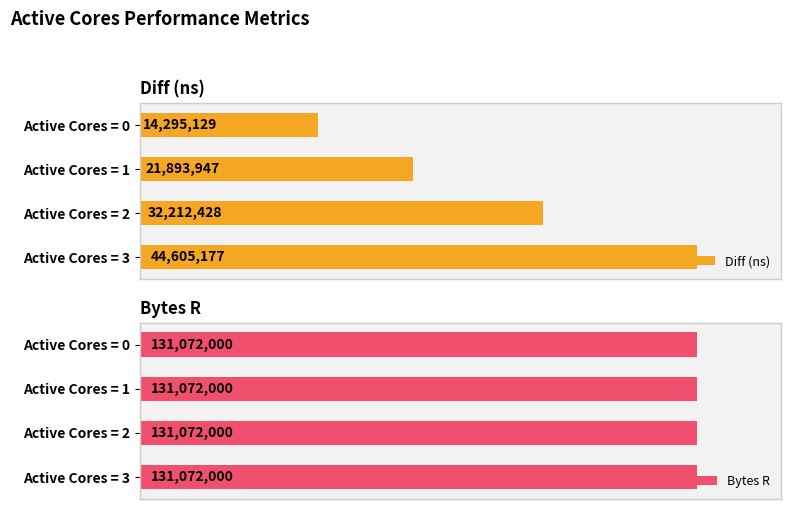

List the series in order of their peak value, highest first.

Diff (ns), Bytes R